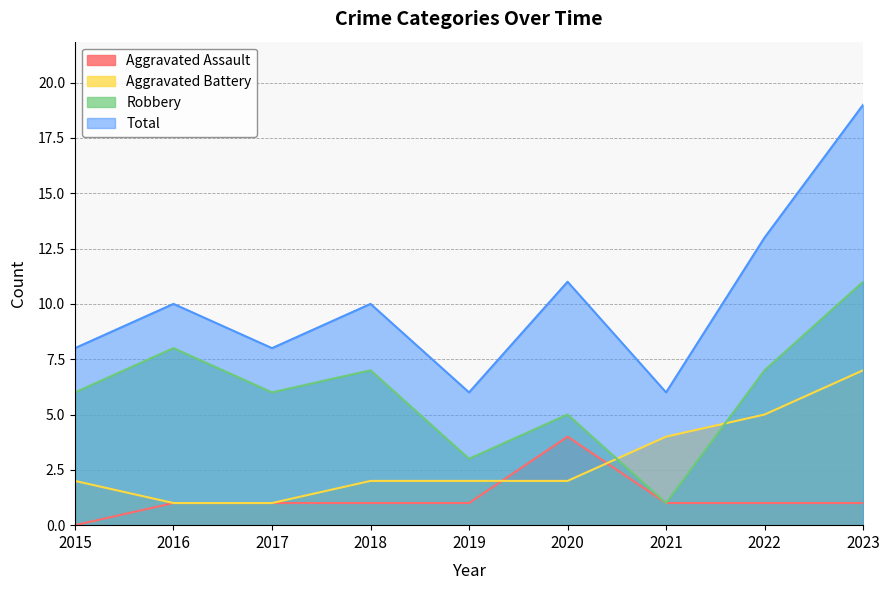

At which label does Aggravated Battery reach its peak?

2023